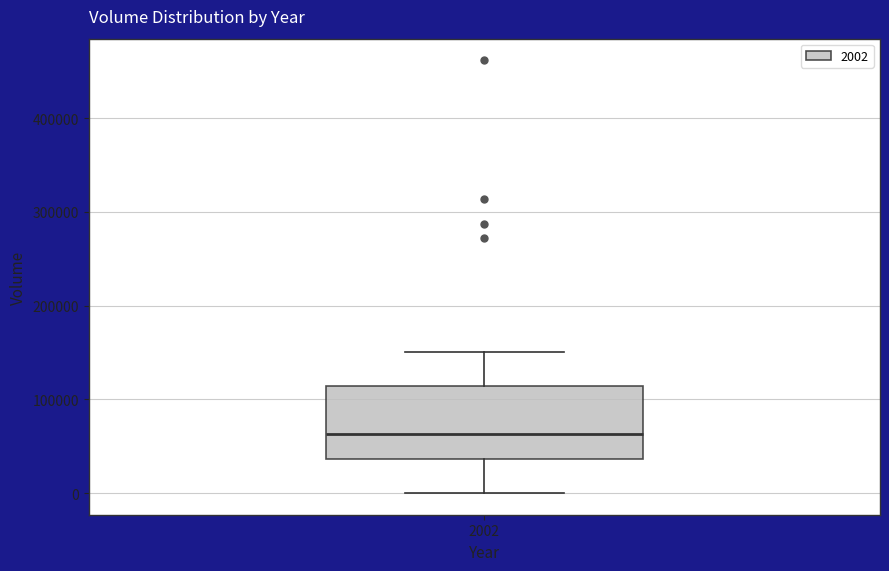

Transcribe this box plot: give where the median line is, the range the box spans, and where the two whiskers end, as read against the y-axis. The values are not printed on the chart, so give them approximately, as read against the axis.

median 60000, box 40000 to 110000, whiskers 0 to 150000